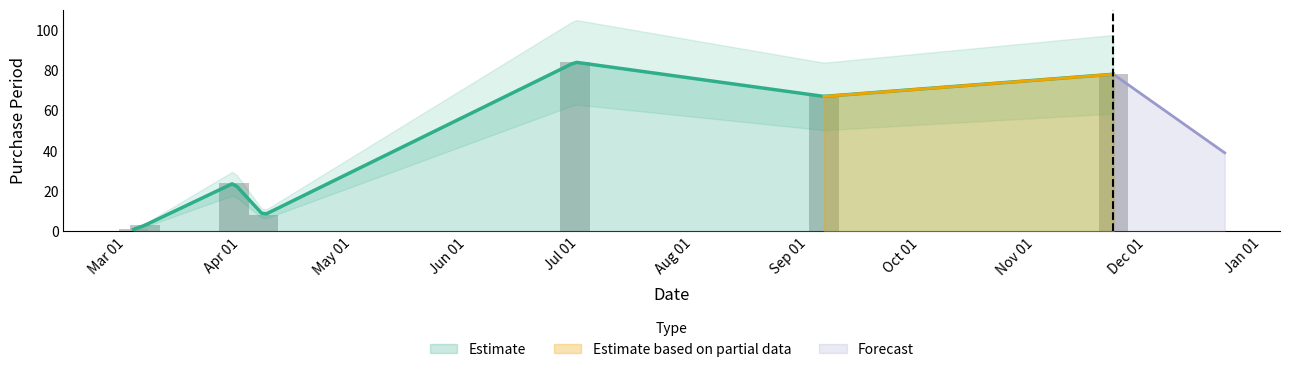

Does the chart contain stacked bars?

No